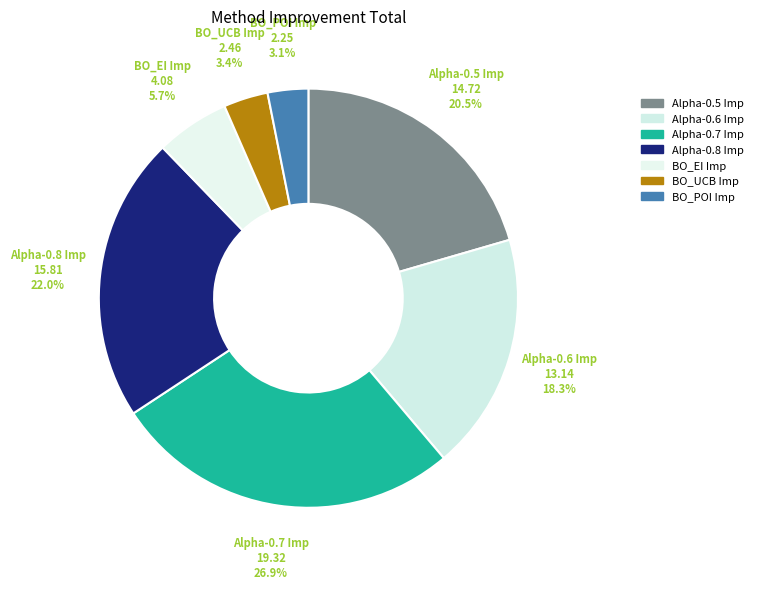

Which slice is the smallest?

BO_POI Imp